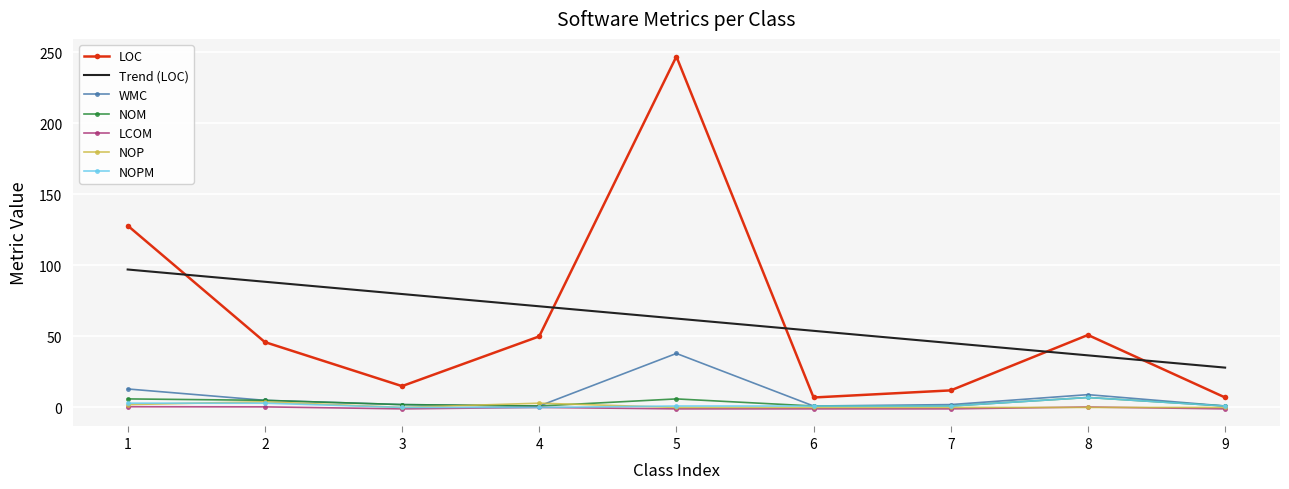

True or false: LOC and WMC cross at least once.

False